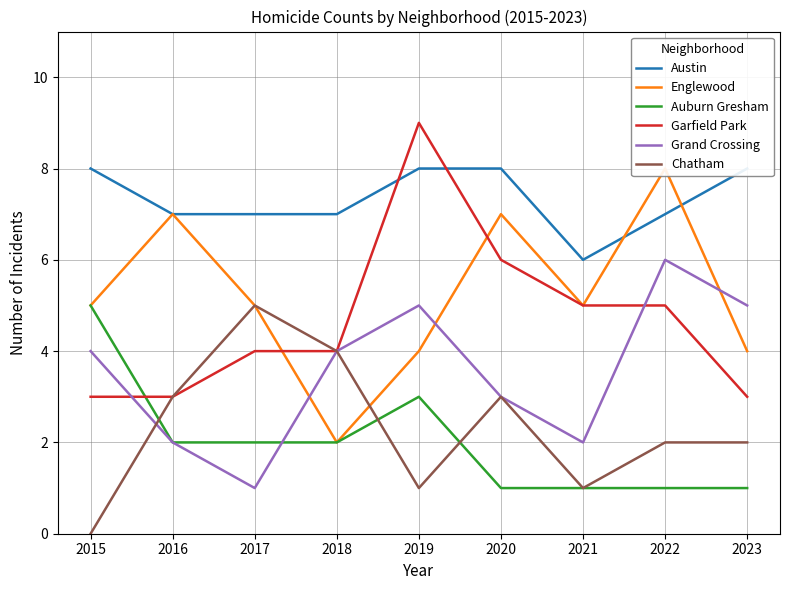

What is the value of the Garfield Park point at the 8th from the left?

5